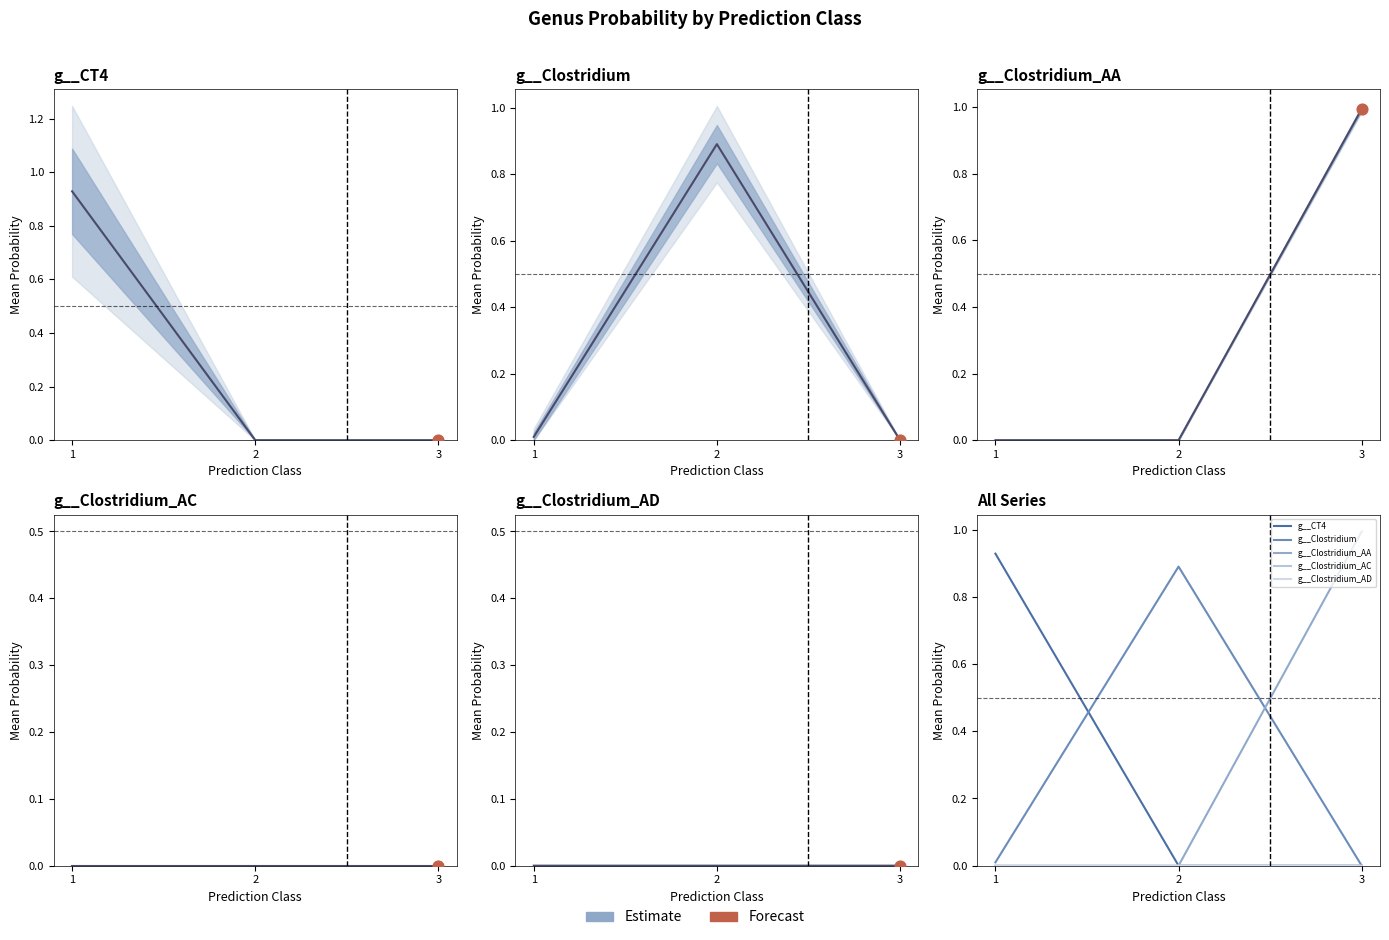

What is the total value across all series at 1?

0.9